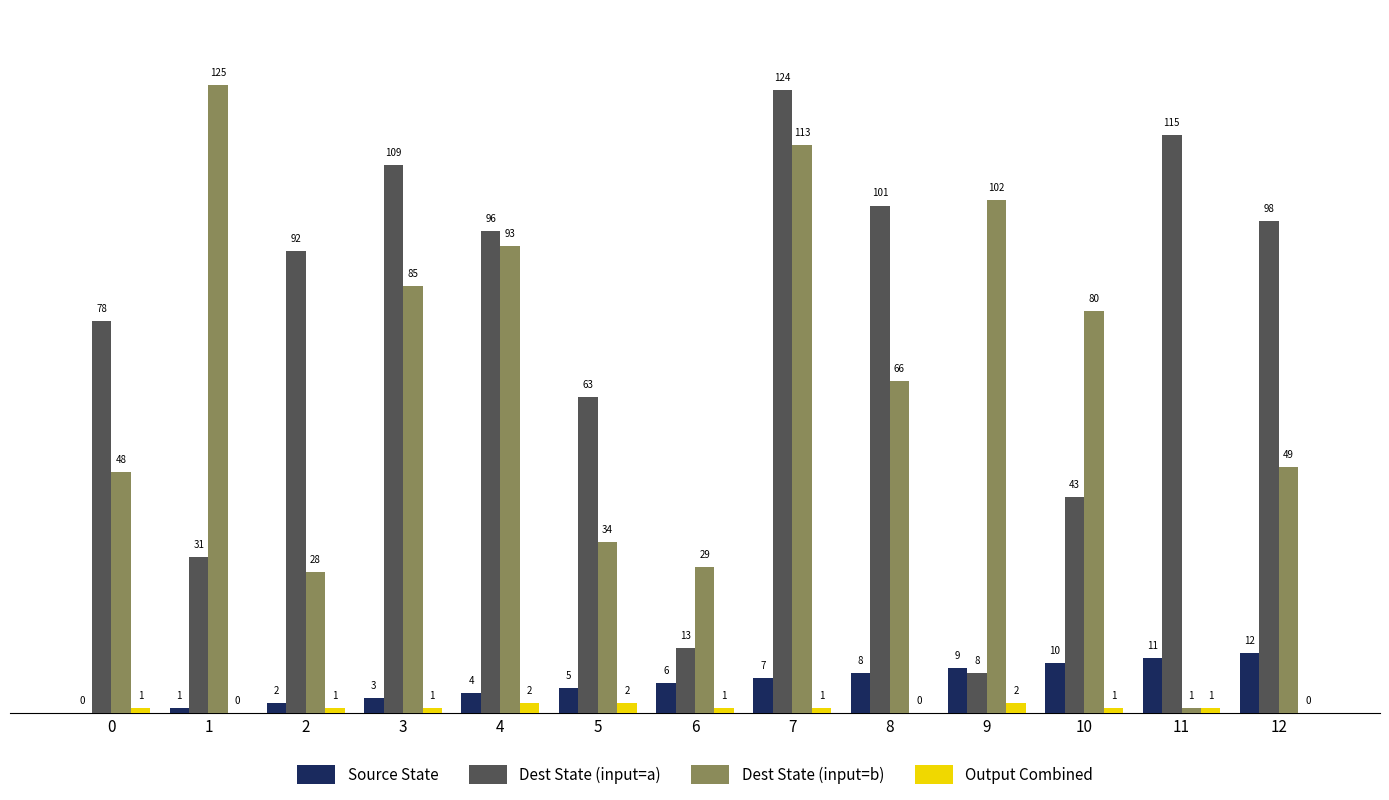

What are all the series names shown in the legend?

Source State, Dest State (input=a), Dest State (input=b), Output Combined